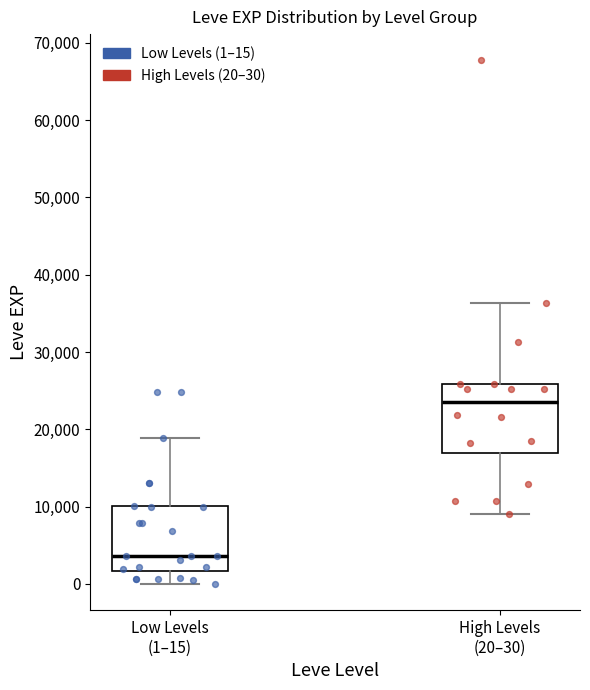

Reading left to right, transcribe this box plot: for each box, give where its median line is, the range the box spans, and where its two whiskers end, as read against the y-axis. The values are not printed on the chart, so give them approximately, as read against the axis.

Low Levels (1–15): median 4000, box 2000 to 10000, whiskers 0 to 19000
High Levels (20–30): median 24000, box 17000 to 26000, whiskers 9000 to 36000